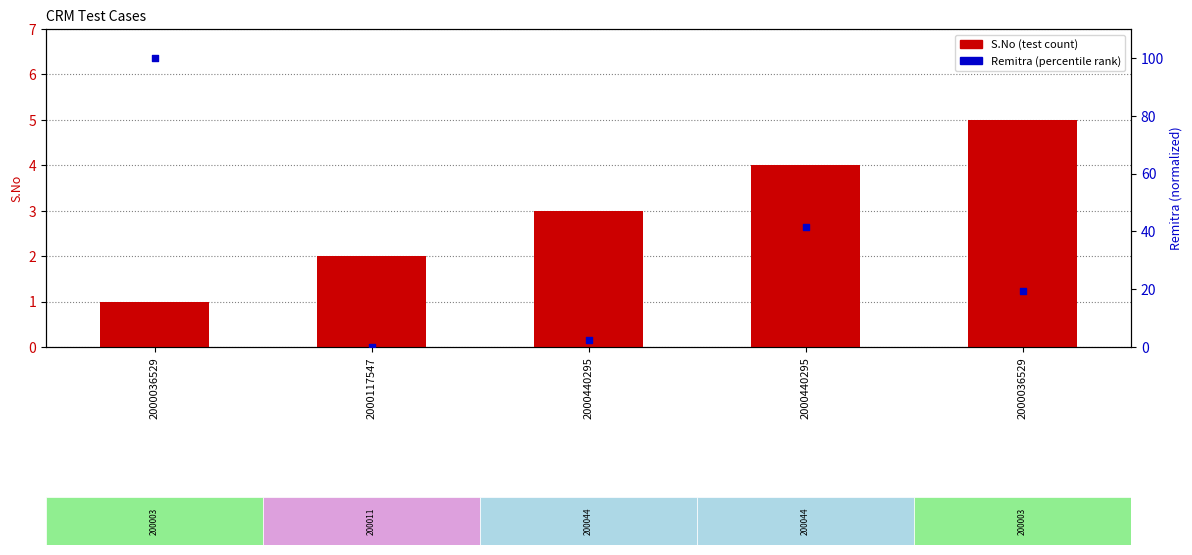

What are all the series names shown in the legend?

S.No (test count), Remitra (percentile rank)